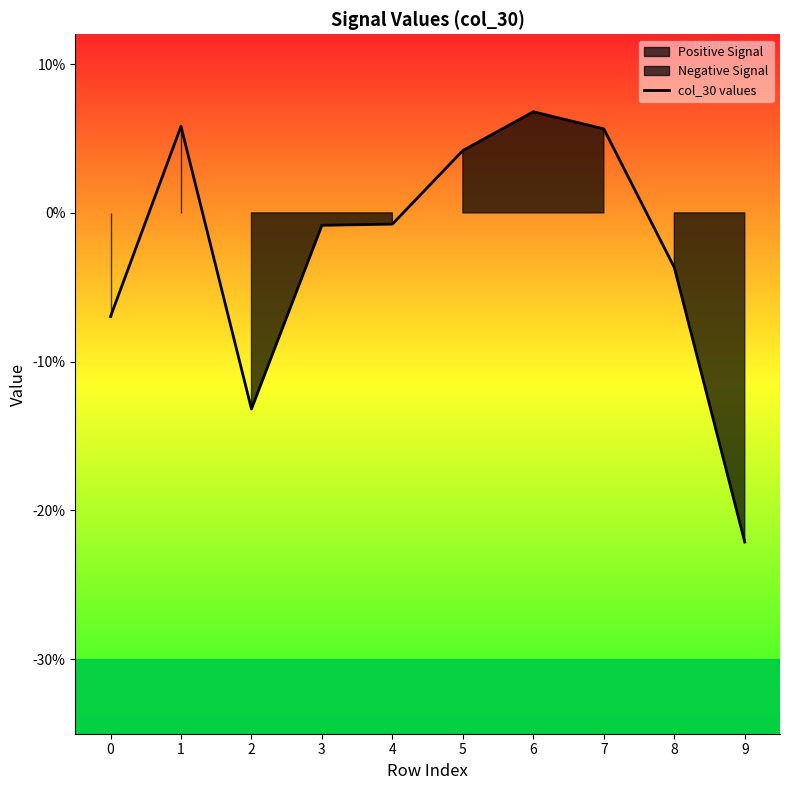

How many points are higher than both their immediate neighbors (excluding endpoints)?

2